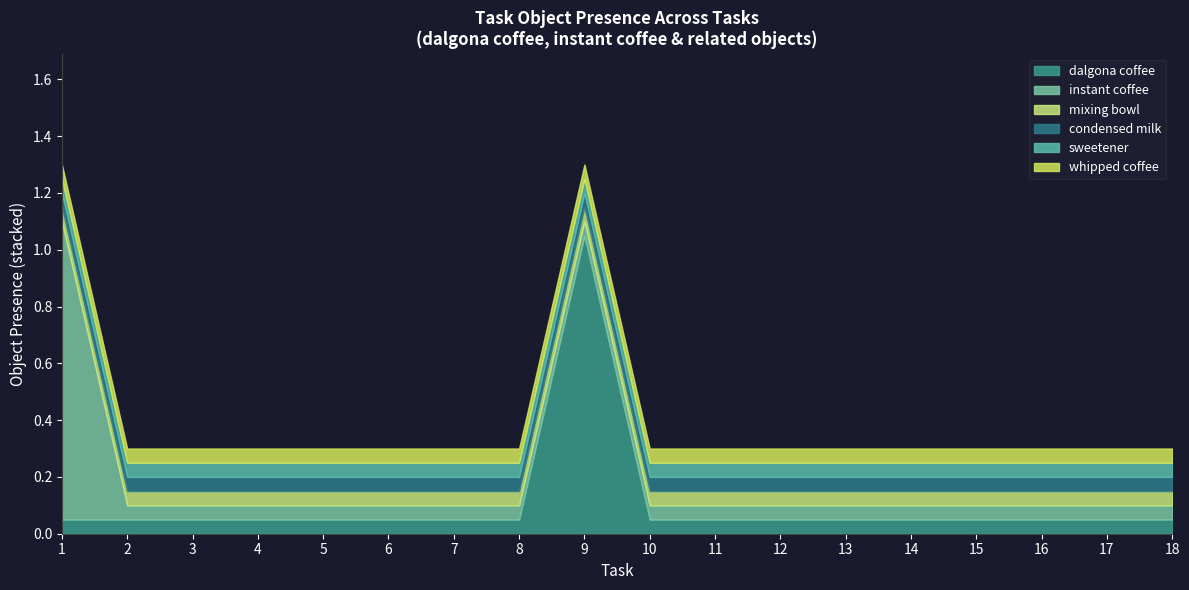

True or false: Object_44_condensed milk and Object_86_instant coffee cross at least once.

False